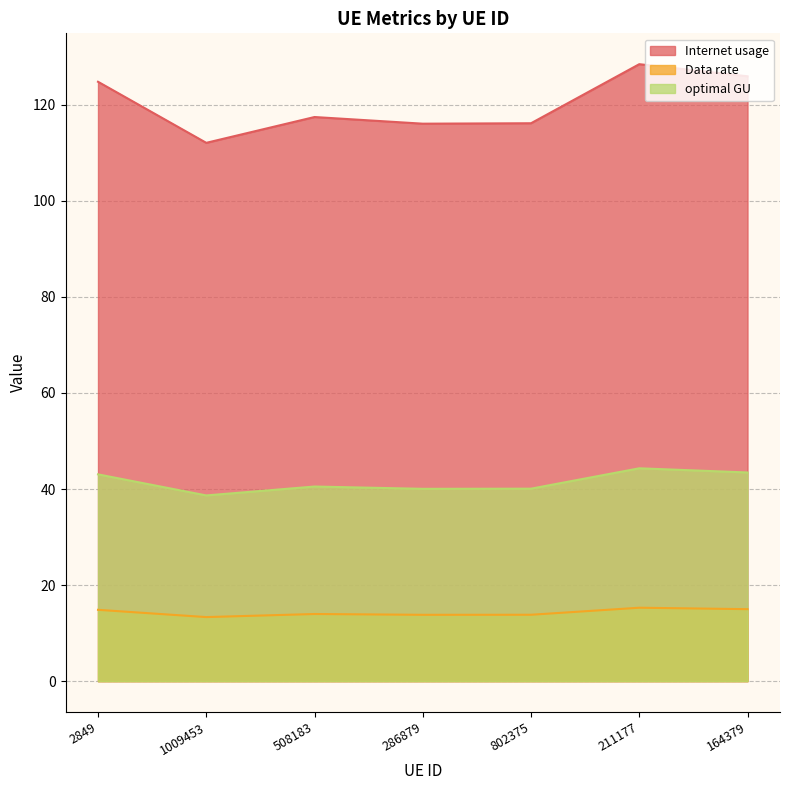

What is the difference between the maximum and second lowest values in the Data rate series?

1.5